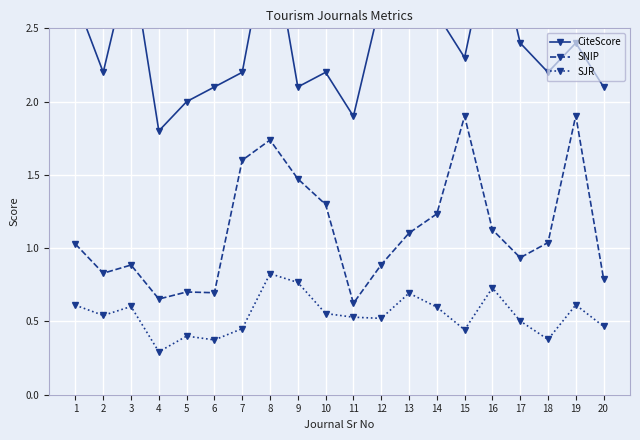

What is the value of the CiteScore point at the 10th from the left?

2.2